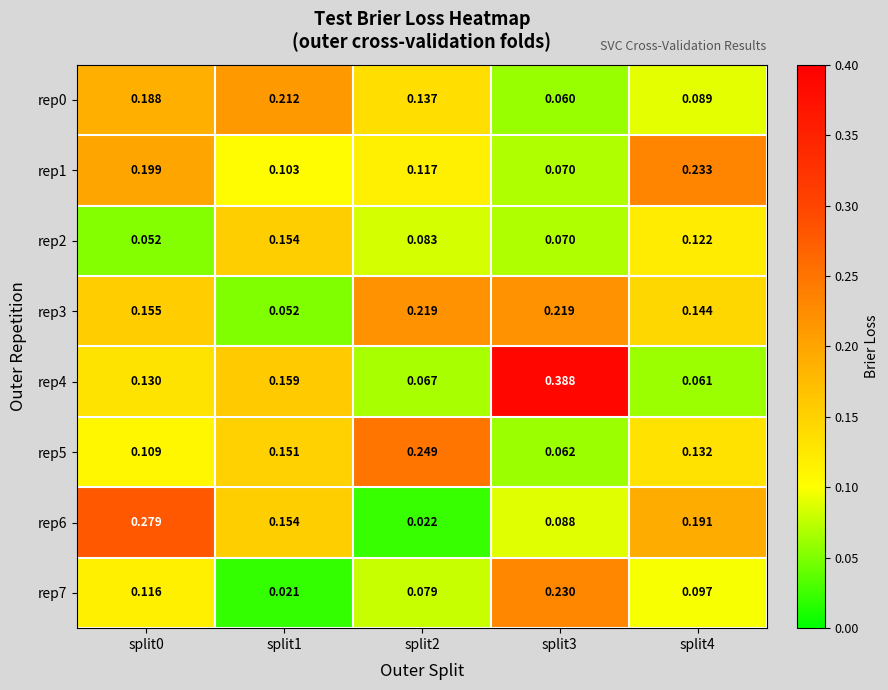

Which series has the largest range (max minus min)?

rep4